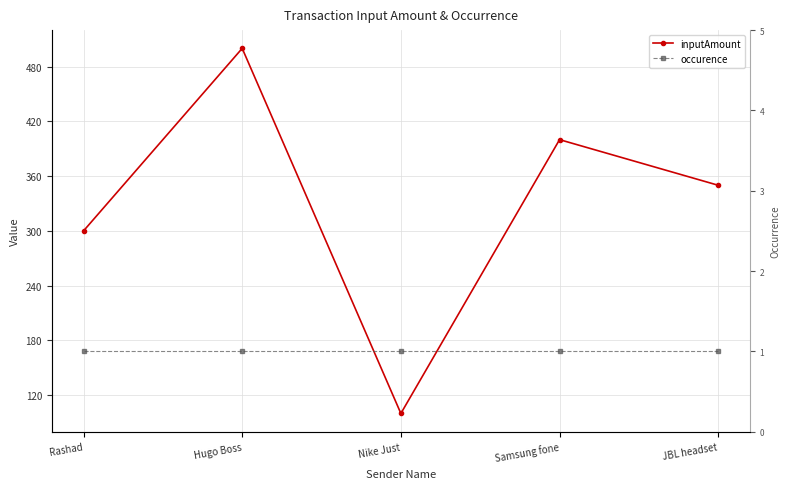

What is the label of the 1st point from the right?

JBL headset